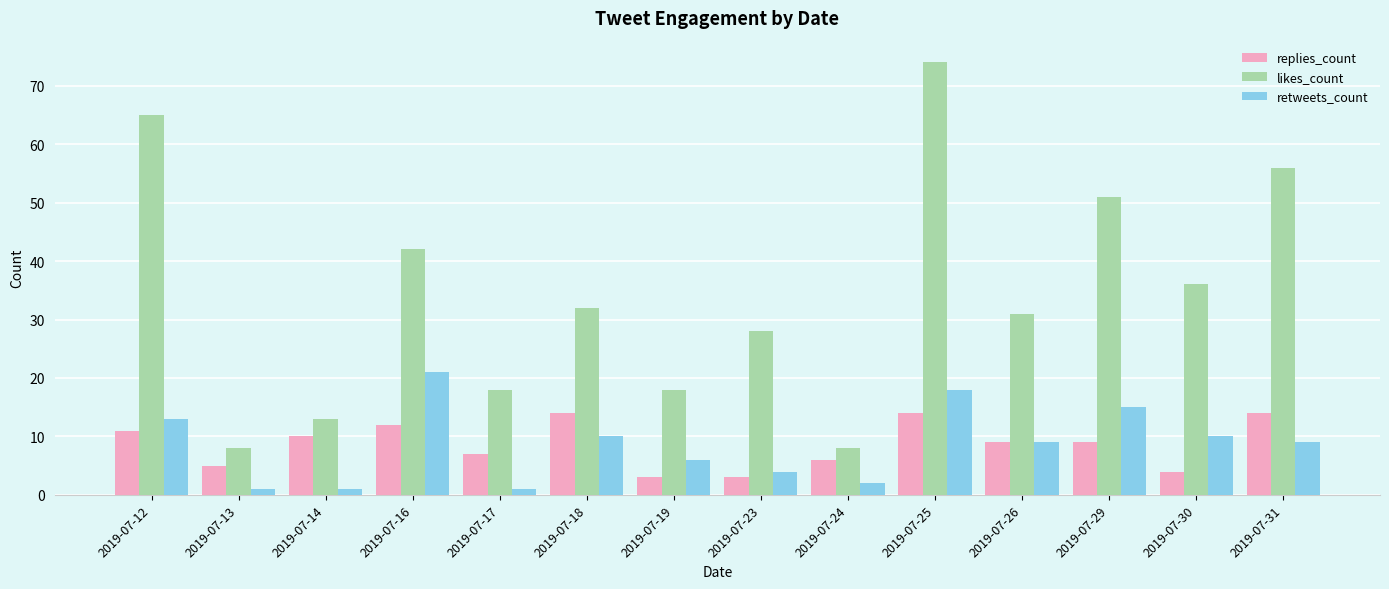

Is it true that likes_count equals 44 at 2019-07-12?

False